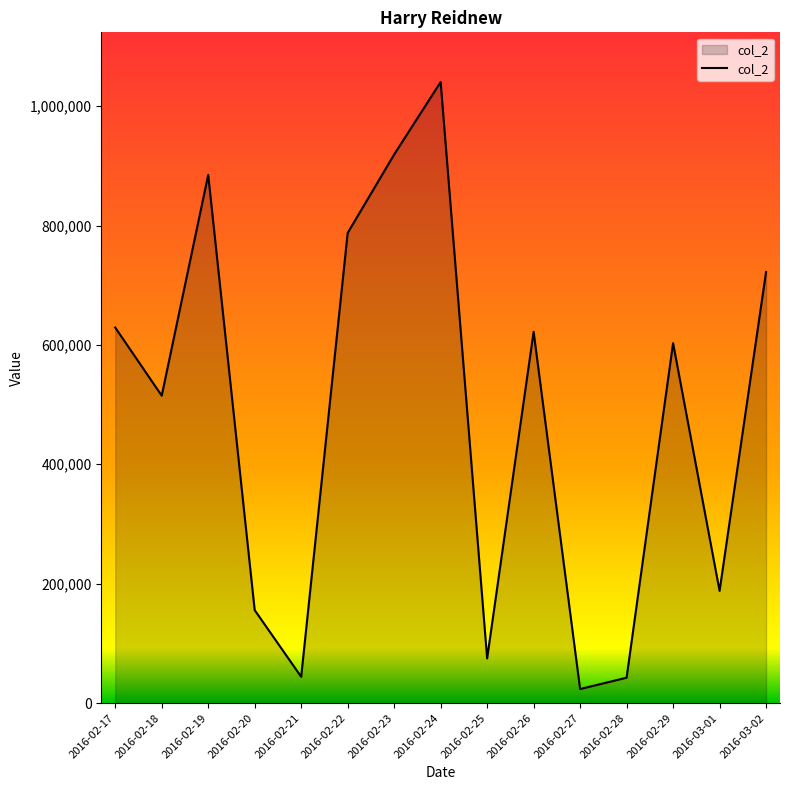

At which label is the value closest to 531939?

2016-02-18